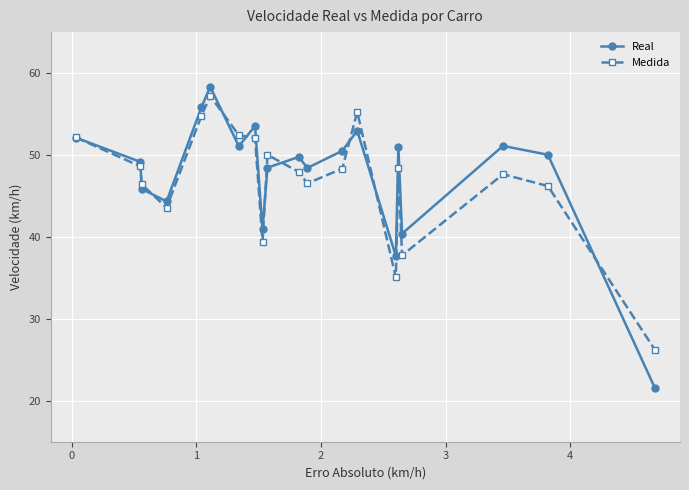

What is the value of the Real point at the 1st from the left?

52.1